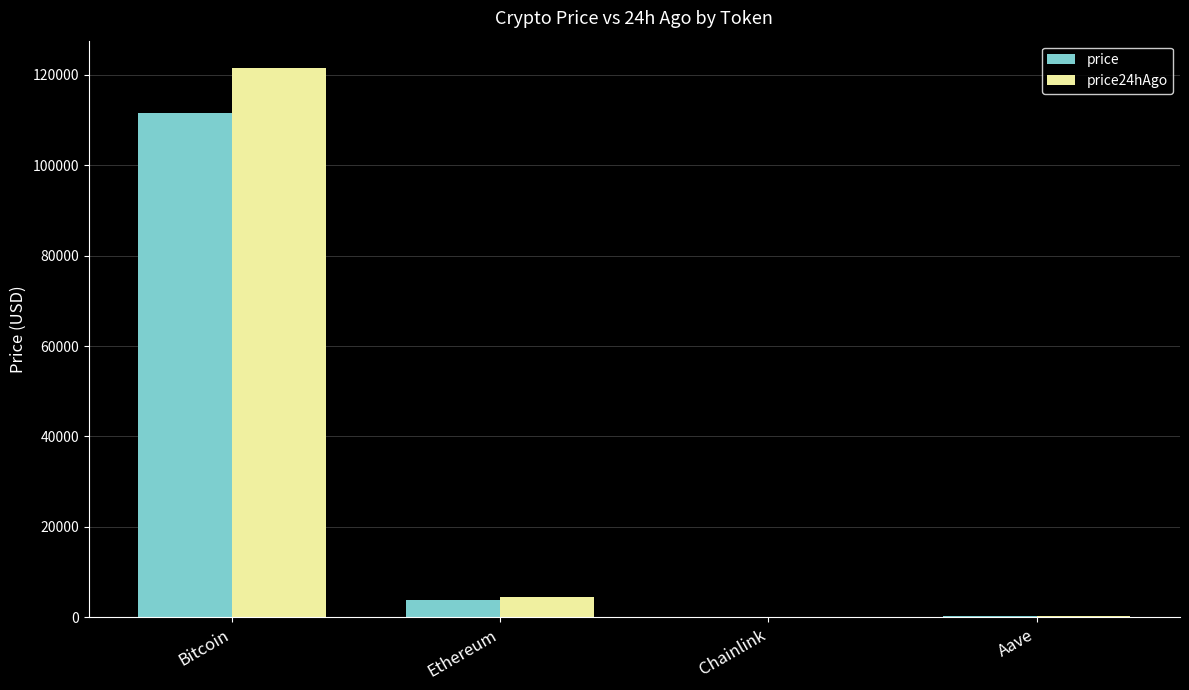

Is the value of price at Aave greater than the value of price24hAgo at Bitcoin?

No